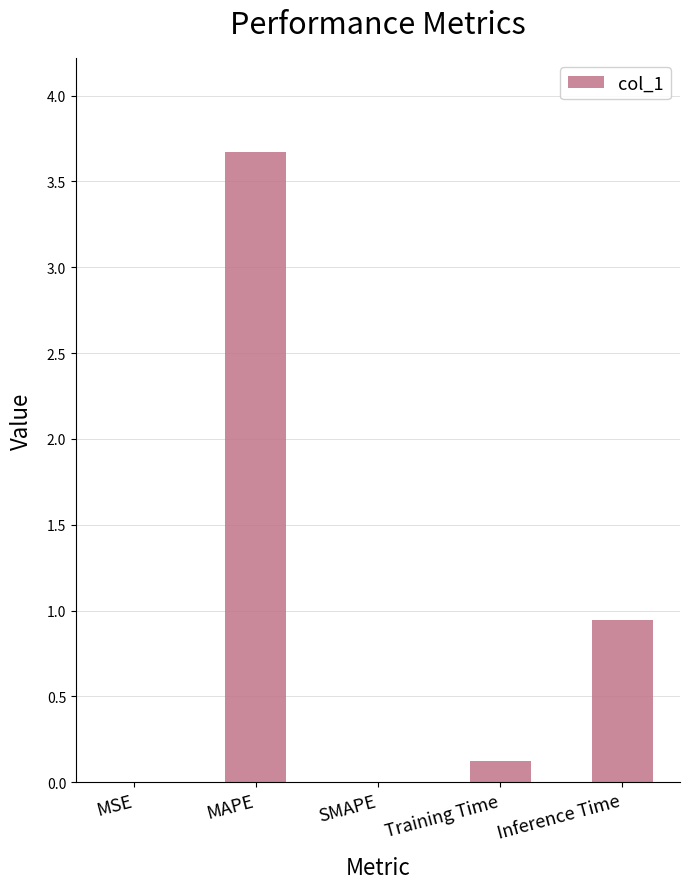

Read the value at MAPE.

3.7